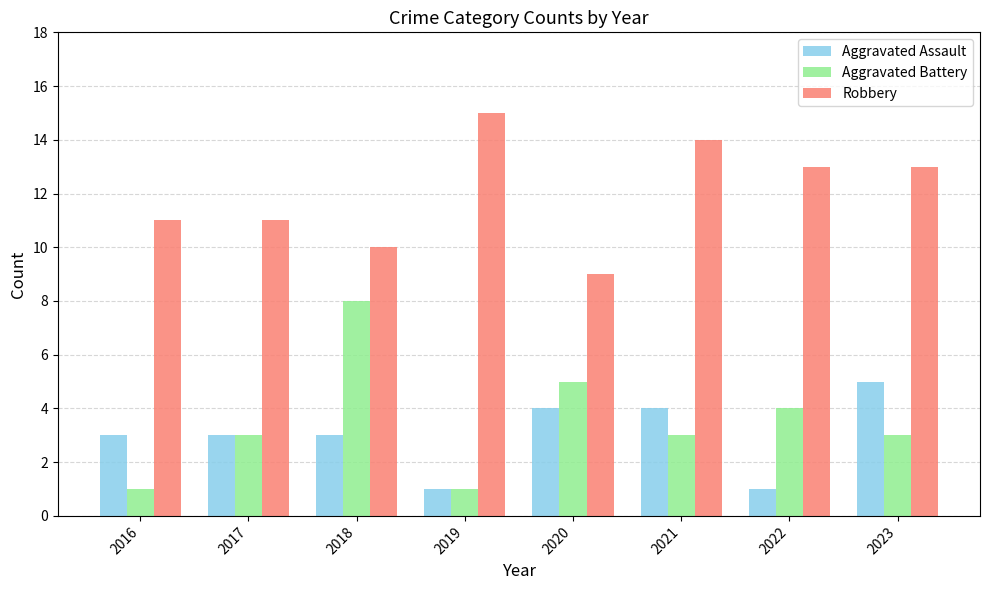

How many bars are there in total?

24